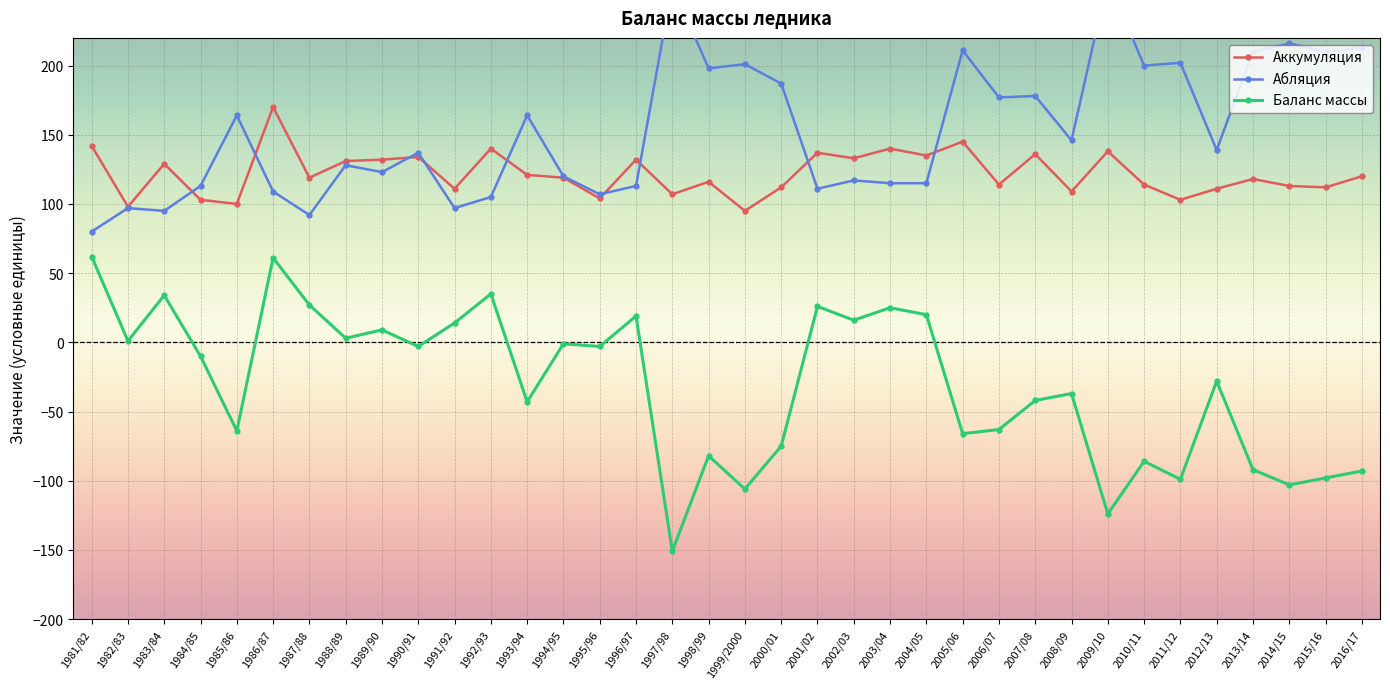

List the series in order of their overall mean, highest first.

Абляция, Аккумуляция, Баланс массы